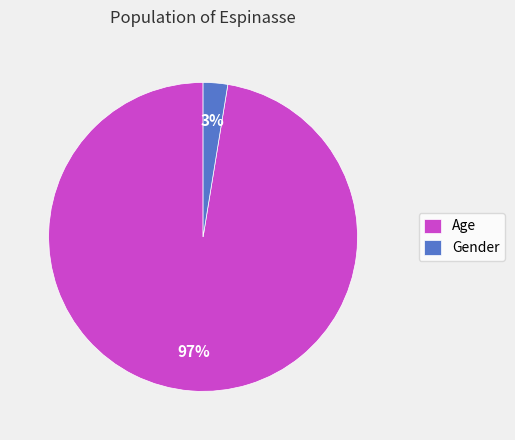

Rank the categories by value from lowest to highest.

Gender, Age